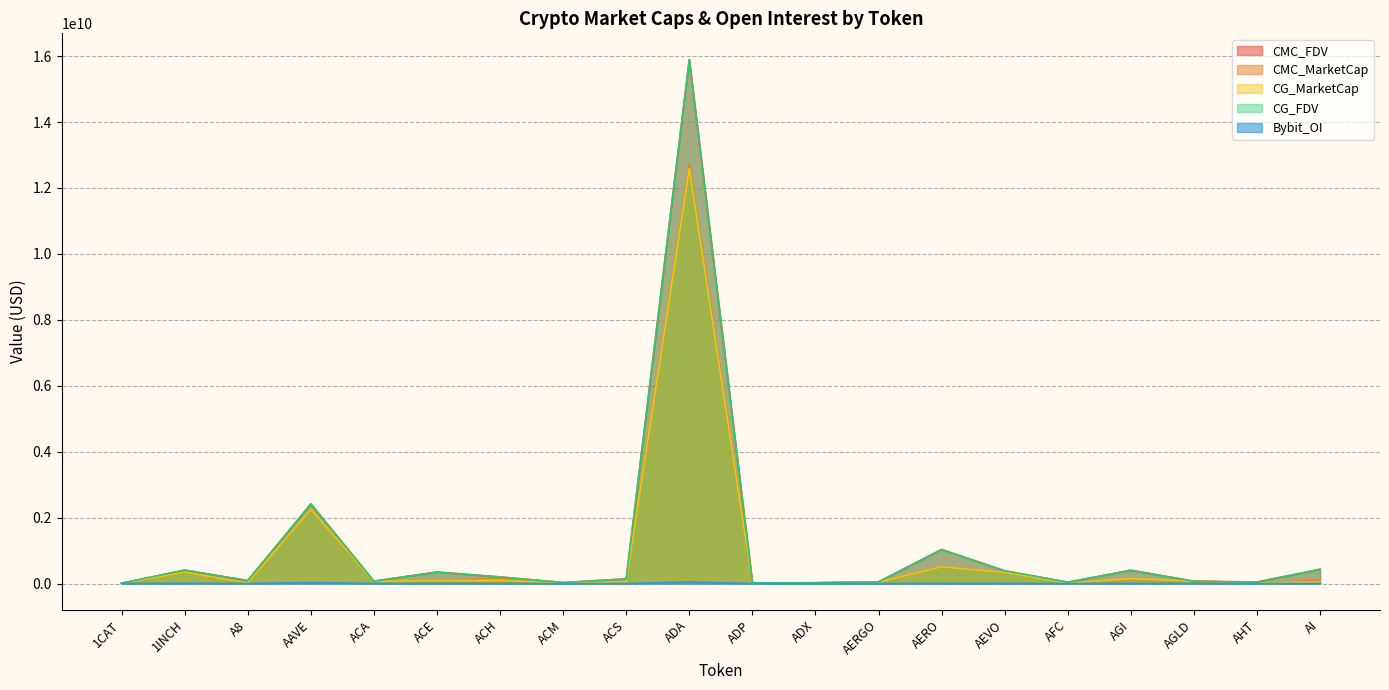

Reading left to right, transcribe all the data shown in this chart.

CMC_FDV: 1CAT=9204438.0	1INCH=407020279.6	A8=87792466.7	AAVE=2414695302.0	ACA=71033767.7	ACE=348332534.1	ACH=198837542.1	ACM=29170374.2	ACS=139267739.4	ADA=15897625000.6	ADP=20835120.1	ADX=22661950.8	AERGO=51097908.0	AERO=1032835450.4	AEVO=386113985.1	AFC=38976101.3	AGI=402459479.6	AGLD=69399954.4	AHT=46707617.5	AI=431784662.4
CMC_MarketCap: 1CAT=0.0	1INCH=344738446.5	A8=17865767.0	AAVE=2253713550.2	ACA=68192417.0	ACE=88520744.5	ACH=161865137.5	ACM=9664048.7	ACS=56511193.4	ADA=12704195953.2	ADP=7447444.3	ADX=21762426.5	AERGO=45477138.1	AERO=506945499.4	AEVO=336363003.0	AFC=10095818.8	AGI=124431193.8	AGLD=69399954.4	AHT=24619130.8	AI=93913164.1
CG_MarketCap: 1CAT=0.0	1INCH=344977036.0	A8=17897507.0	AAVE=2252411907.0	ACA=68307646.0	ACE=88708739.0	ACH=98395954.0	ACM=9655836.0	ACS=56507845.0	ADA=12599420985.0	ADP=6405312.0	ADX=21765752.0	AERGO=45538642.0	AERO=505547448.0	AEVO=336495647.0	AFC=10066343.0	AGI=148425495.0	AGLD=69345369.0	AHT=24627494.0	AI=56242120.0
CG_FDV: 1CAT=9234894.0	1INCH=407301974.0	A8=87948436.0	AAVE=2413300874.0	ACA=71153798.0	ACE=347428739.0	ACH=199033380.0	ACM=29087293.0	ACS=139259557.0	ADA=15893726797.0	ADP=20833895.0	ADX=22665414.0	AERGO=51167013.0	AERO=1029980998.0	AEVO=386266249.0	AFC=38862301.0	AGI=402488020.0	AGLD=69345369.0	AHT=34399954.0	AI=432631694.0
Bybit_OI: 1CAT=758021.0	1INCH=6070941.0	A8=849373.0	AAVE=30599301.0	ACA=0.0	ACE=1501573.0	ACH=2016867.0	ACM=0.0	ACS=0.0	ADA=48415201.0	ADP=0.0	ADX=0.0	AERGO=1318022.0	AERO=1777273.0	AEVO=5063374.0	AFC=0.0	AGI=6548944.0	AGLD=1277126.0	AHT=0.0	AI=1525468.0